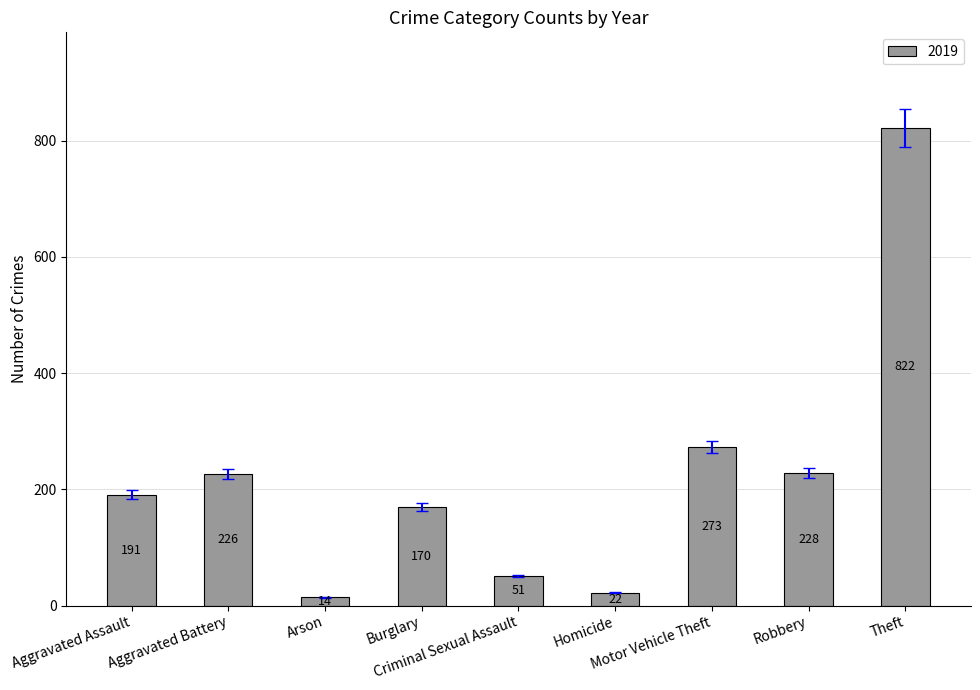

What is the sum of all values?

1997